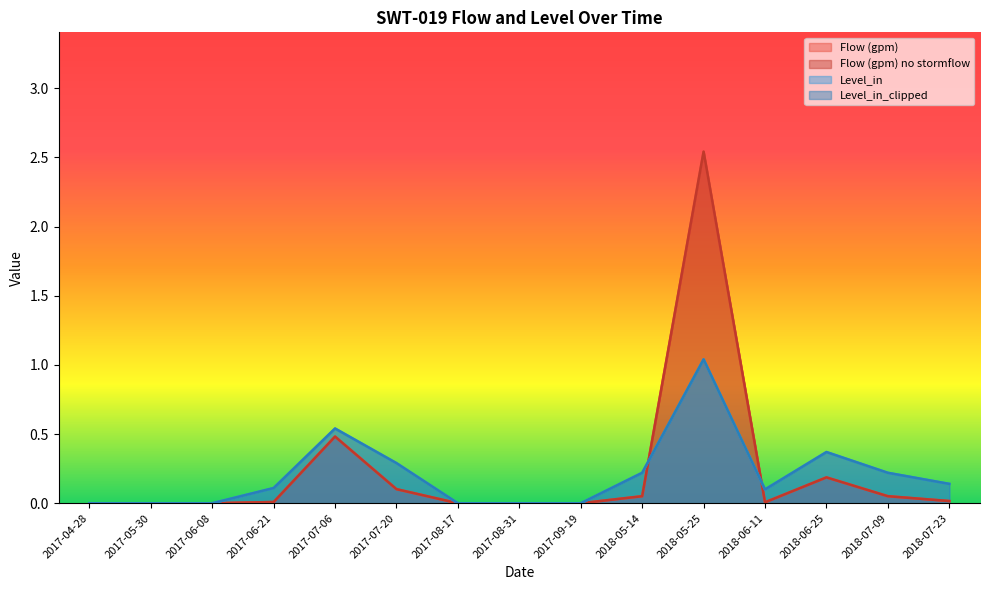

List the labels in order of Flow (gpm) value, smallest first.

2017-04-28, 2017-05-30, 2017-06-08, 2017-08-17, 2017-08-31, 2017-09-19, 2018-06-11, 2017-06-21, 2018-07-23, 2018-05-14, 2018-07-09, 2017-07-20, 2018-06-25, 2017-07-06, 2018-05-25